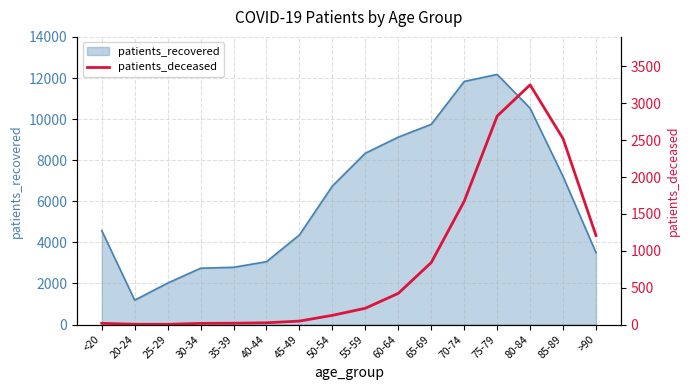

The chart shows a value of 2521 at 85-89. True or false?

True